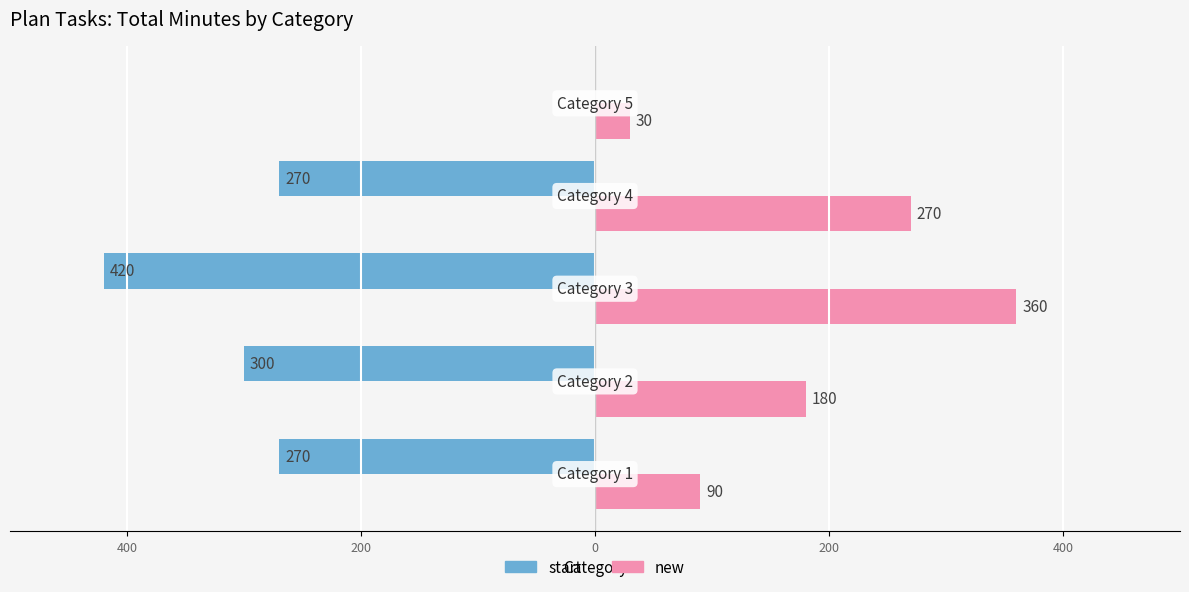

What are all the series names shown in the legend?

start, new